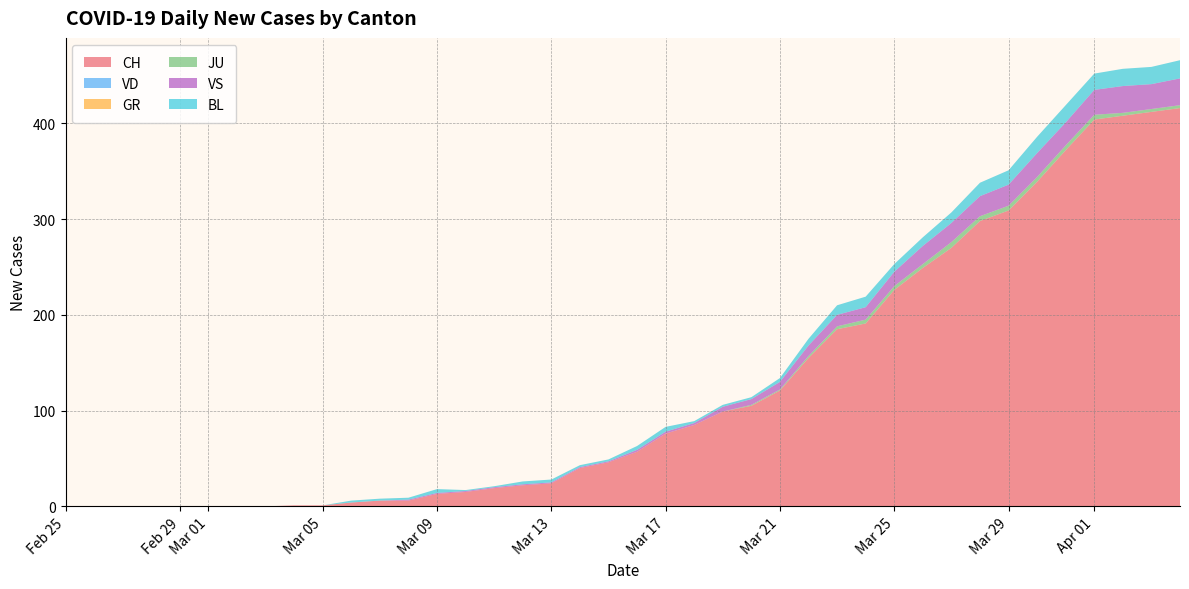

Reading left to right, list all the values displayed in this chart.

CH: 0=0	1=0	2=0	3=0	4=0	5=0	6=0	7=0	8=1	9=1	10=4	11=6	12=6	13=13	14=15	15=19	16=22	17=24	18=40	19=46	20=57	21=76	22=85	23=99	24=105	25=121	26=155	27=185	28=191	29=226	30=249	31=270	32=298	33=309	34=339	35=372	36=404	37=408	38=412	39=416
VD: 0=0	1=0	2=0	3=0	4=0	5=0	6=0	7=0	8=0	9=0	10=0	11=0	12=0	13=0	14=0	15=0	16=0	17=0	18=0	19=0	20=0	21=0	22=0	23=0	24=0	25=0	26=0	27=0	28=0	29=0	30=0	31=0	32=0	33=0	34=0	35=0	36=0	37=0	38=0	39=0
GR: 0=0	1=0	2=0	3=0	4=0	5=0	6=0	7=0	8=0	9=0	10=0	11=0	12=0	13=0	14=0	15=0	16=0	17=0	18=0	19=0	20=0	21=0	22=0	23=0	24=0	25=0	26=0	27=0	28=0	29=0	30=0	31=0	32=0	33=0	34=0	35=0	36=0	37=0	38=0	39=0
JU: 0=0	1=0	2=0	3=0	4=0	5=0	6=0	7=0	8=0	9=0	10=0	11=0	12=0	13=0	14=0	15=0	16=0	17=0	18=0	19=0	20=0	21=0	22=0	23=0	24=1	25=1	26=2	27=3	28=4	29=4	30=4	31=6	32=5	33=5	34=5	35=5	36=5	37=3	38=3	39=3
VS: 0=0	1=0	2=0	3=0	4=0	5=0	6=0	7=0	8=0	9=0	10=0	11=0	12=1	13=1	14=1	15=1	16=1	17=1	18=1	19=1	20=2	21=2	22=2	23=5	24=6	25=8	26=11	27=12	28=13	29=15	30=19	31=20	32=21	33=22	34=25	35=24	36=26	37=28	38=26	39=28
BL: 0=0	1=0	2=0	3=0	4=0	5=0	6=0	7=0	8=0	9=0	10=2	11=2	12=2	13=4	14=1	15=1	16=3	17=3	18=2	19=2	20=4	21=5	22=2	23=2	24=2	25=4	26=7	27=10	28=11	29=8	30=9	31=11	32=14	33=15	34=17	35=18	36=17	37=18	38=18	39=19